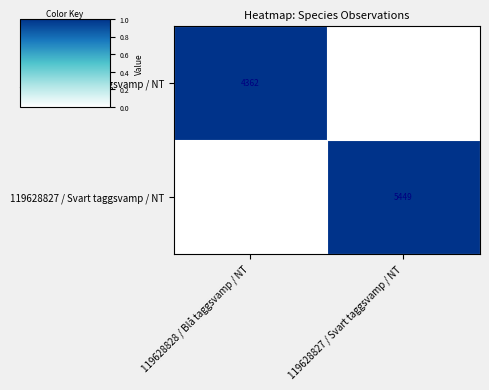

Is the value of 119628827 / Svart taggsvamp / NT at 119628827 / Svart taggsvamp / NT greater than the value of 119628828 / Blå taggsvamp / NT at 119628828 / Blå taggsvamp / NT?

Yes